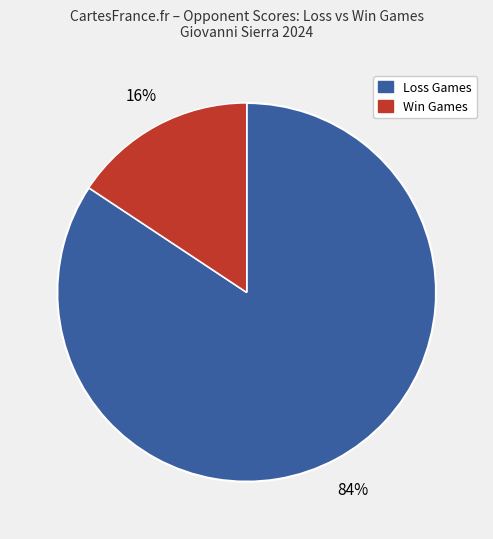

Is there any slice that represents more than half of the pie?

Yes